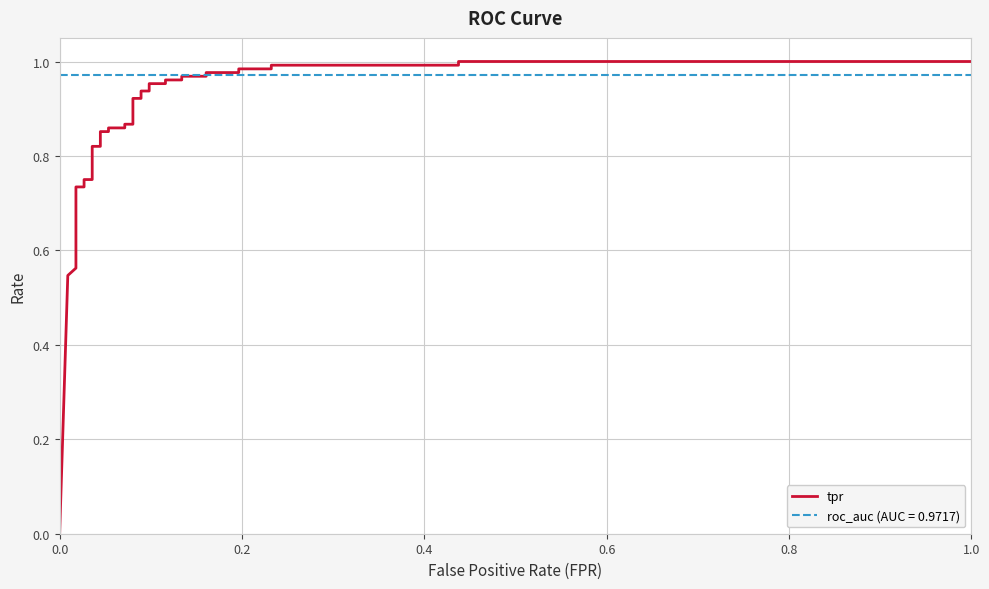

What is the difference between the maximum and minimum values?

1.0